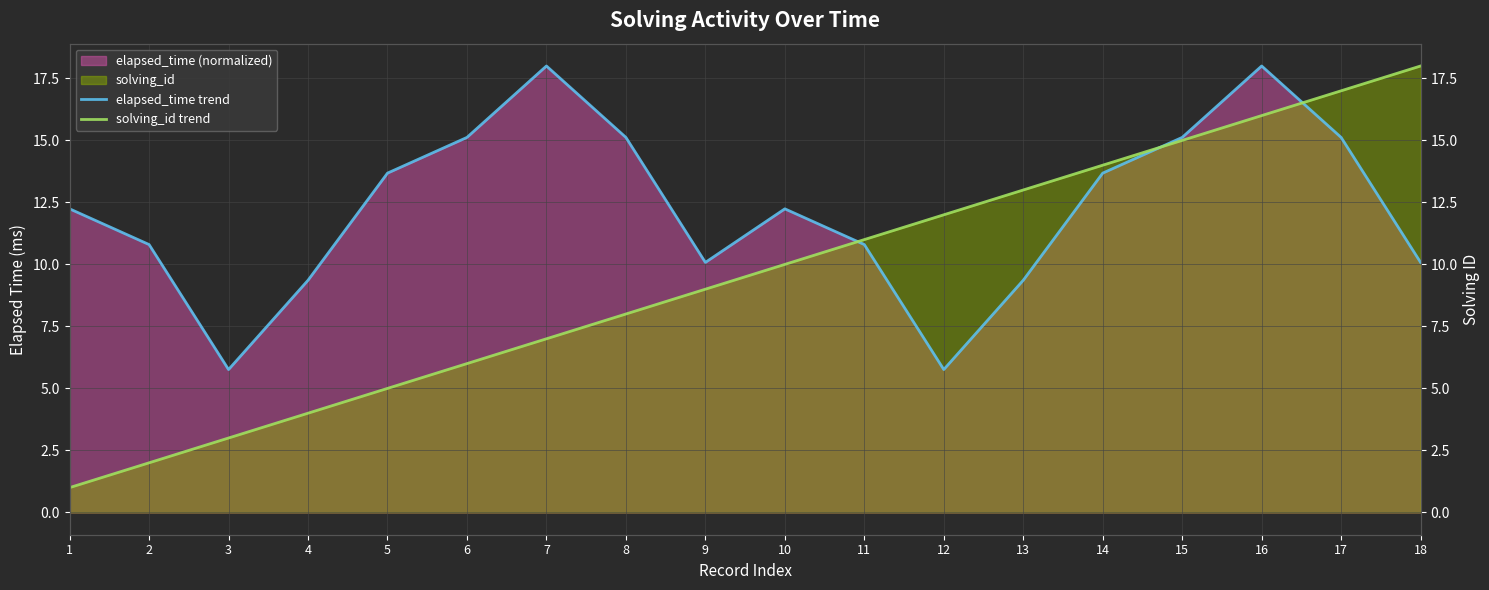

True or false: elapsed_time trend and solving_id trend intersect in this chart.

True